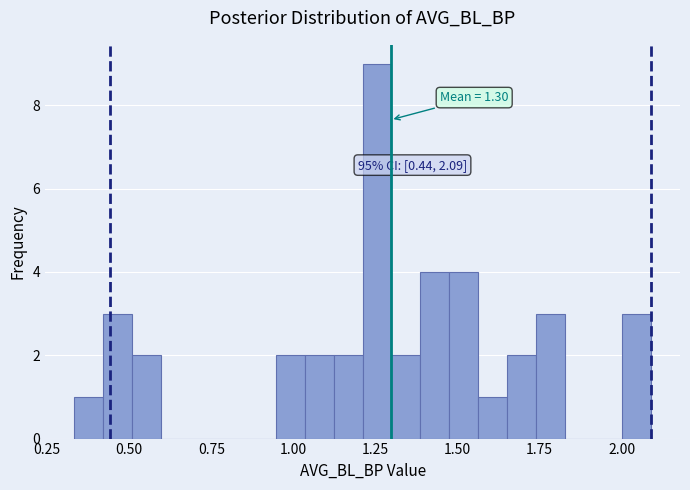

Around what value on the x-axis is the tallest bar? Give the approximate position of its centre, as read against the axis.

1.25